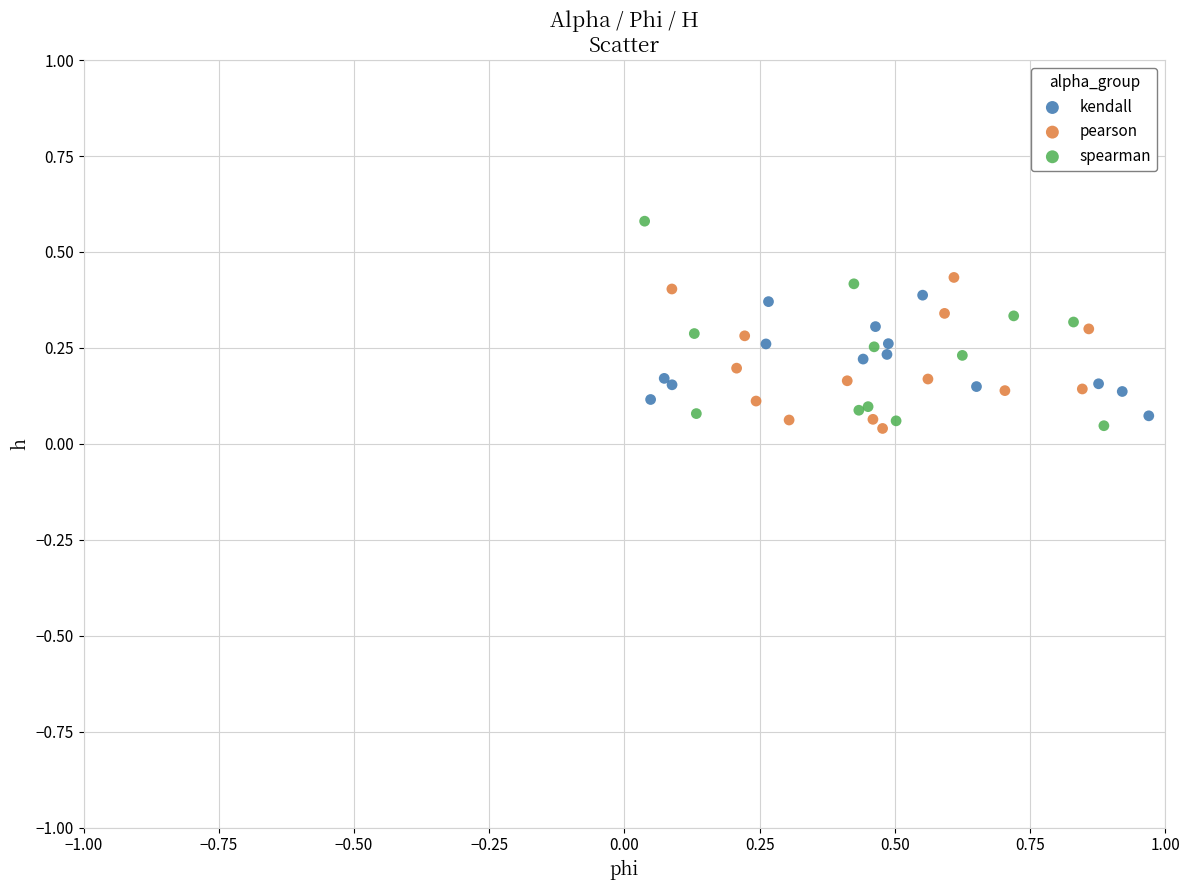

Which series contains the highest Y value?

spearman